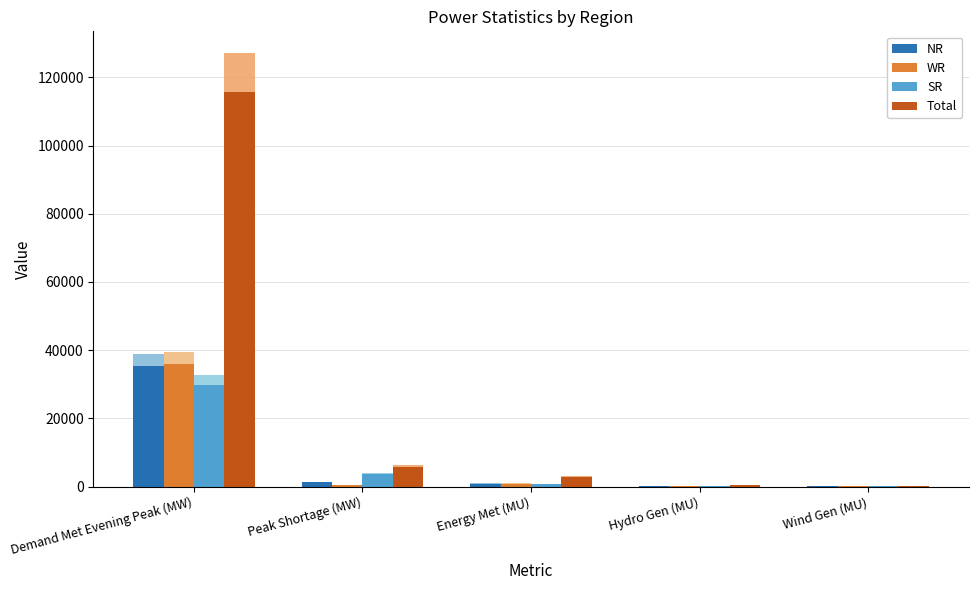

Which series has the widest spread of values?

Total